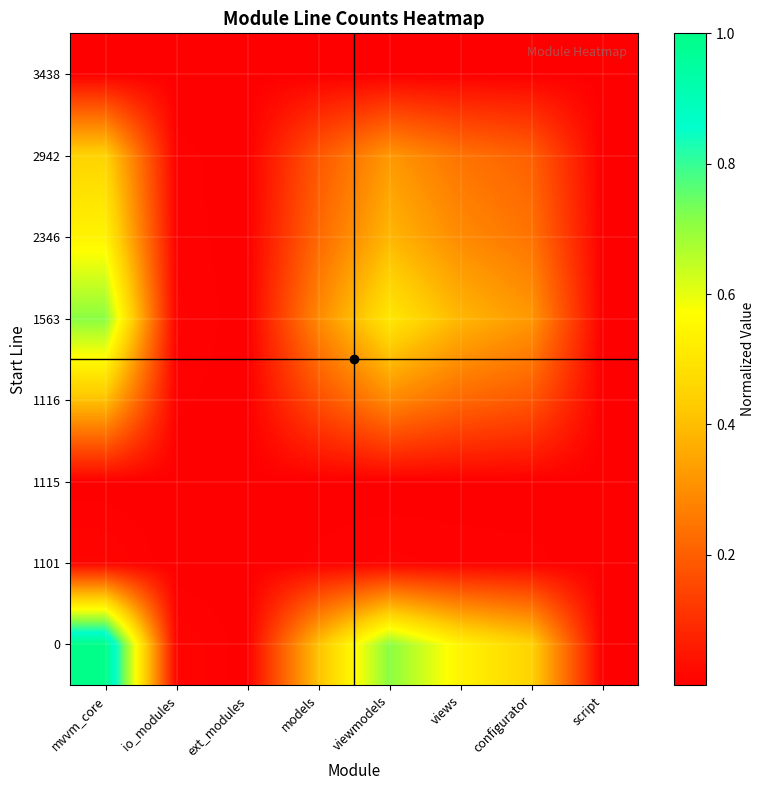

List the series in order of their peak value, highest first.

0, 1563, 2346, 2942, 1116, 1101, 1115, 3438